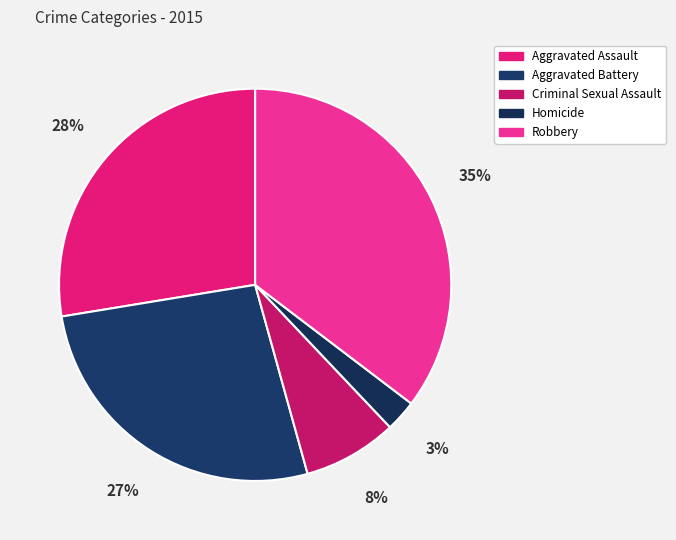

How many slices are in this pie chart?

5